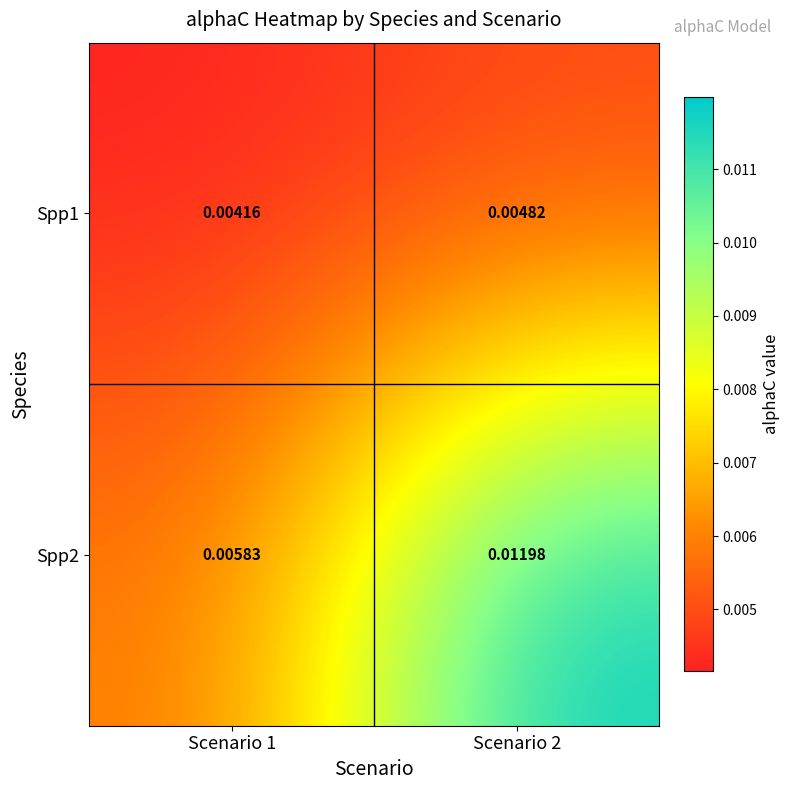

Is the value of Spp1 at Scenario 1 greater than the value of Spp2 at Scenario 2?

No